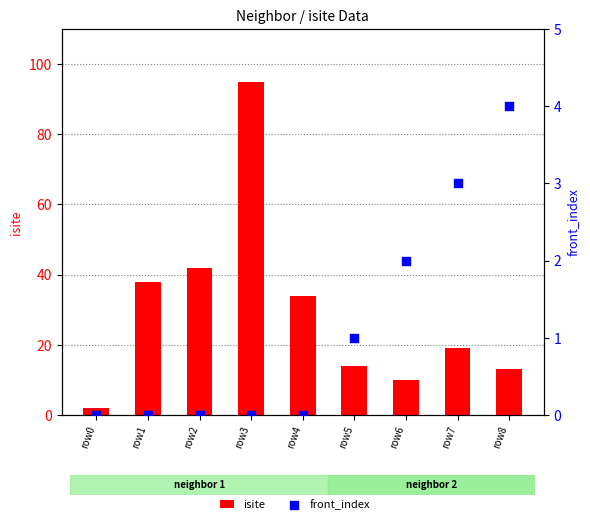

Which series reaches the minimum Y coordinate?

front_index